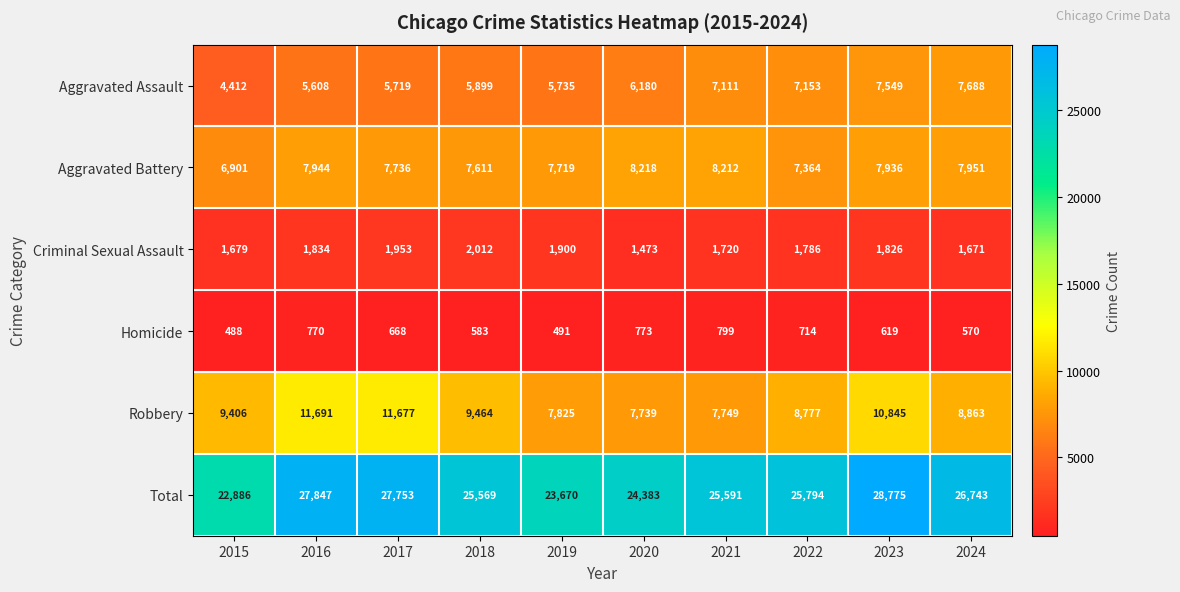

Read the Aggravated Assault value at 2024, to the nearest 10.

7690